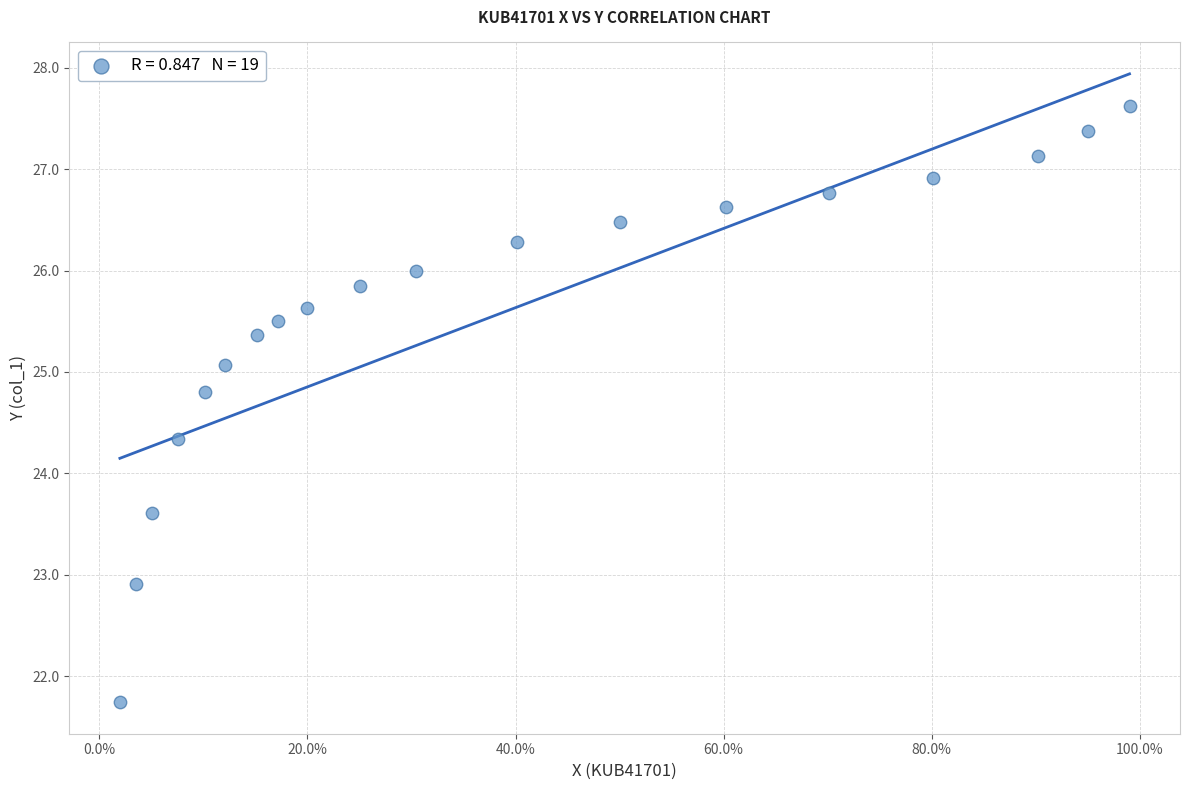

What is the range of Y values (max minus min)?

5.9